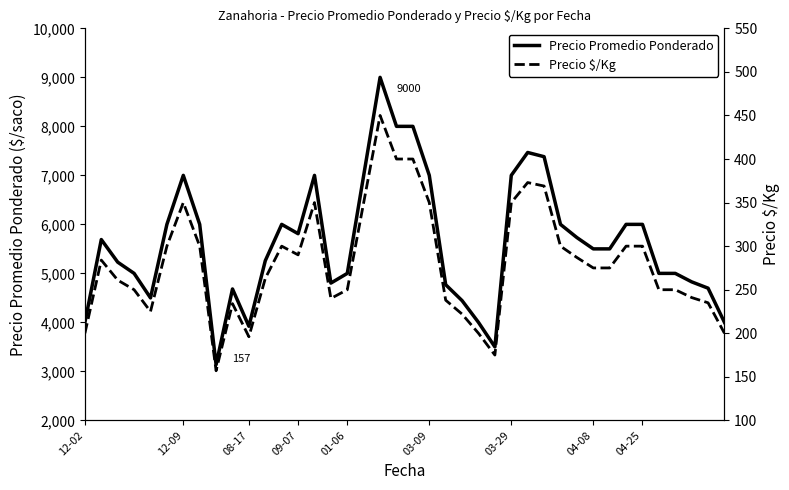

The Precio $/Kg series shows 284 at 12-02. True or false?

False